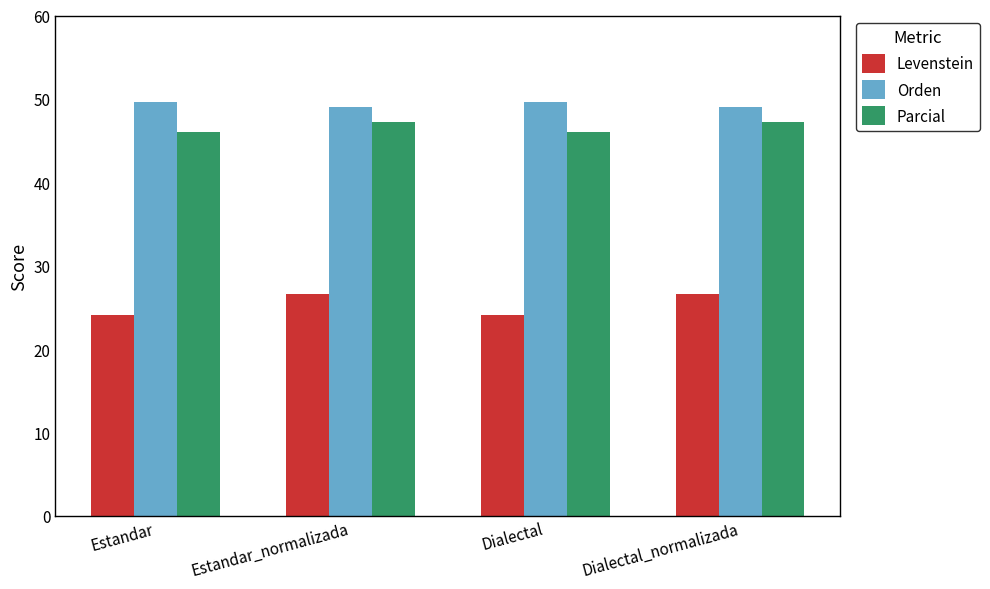

Which series has the widest spread of values?

Levenstein